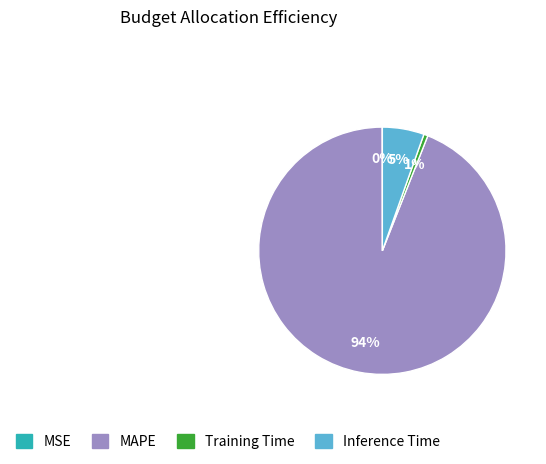

Which category has the biggest portion of the pie?

MAPE